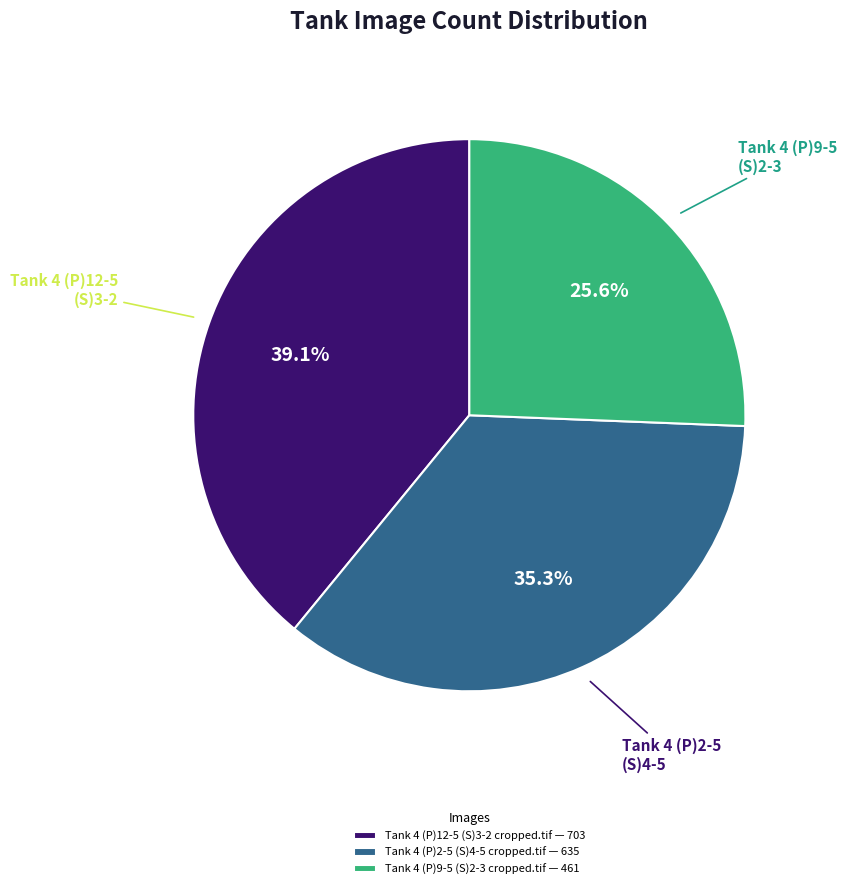

Does any single category account for the majority?

No